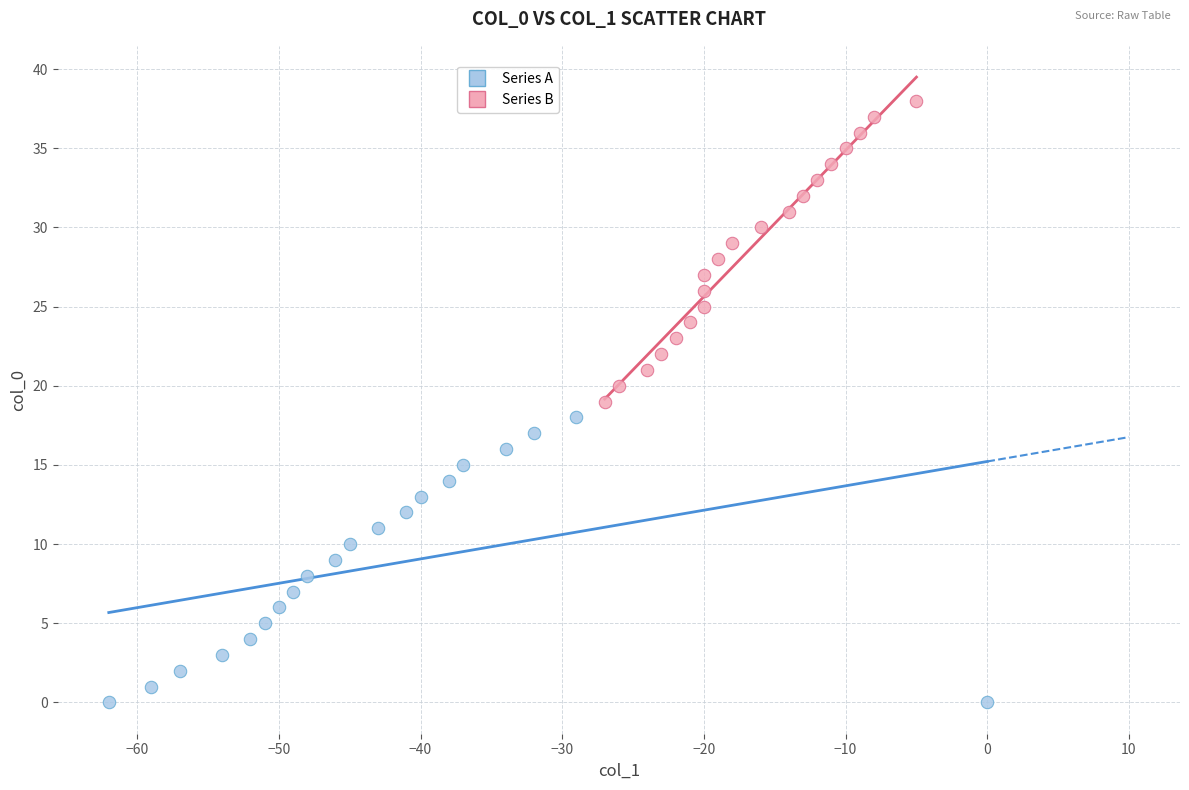

Which series reaches the minimum Y coordinate?

Series A